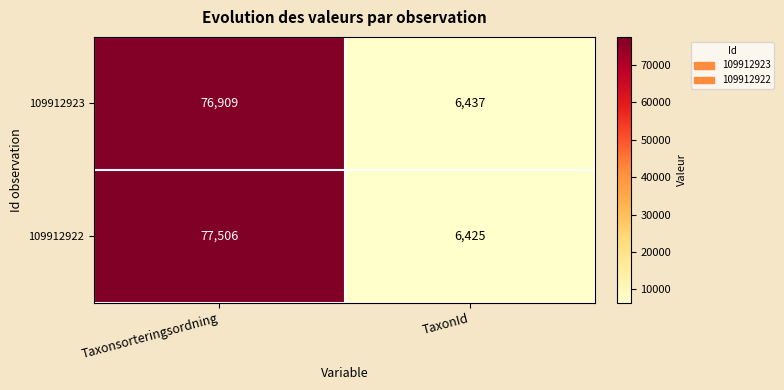

Reading left to right, what are all the values shown in this chart?

109912923: 76909	6437
109912922: 77506	6425